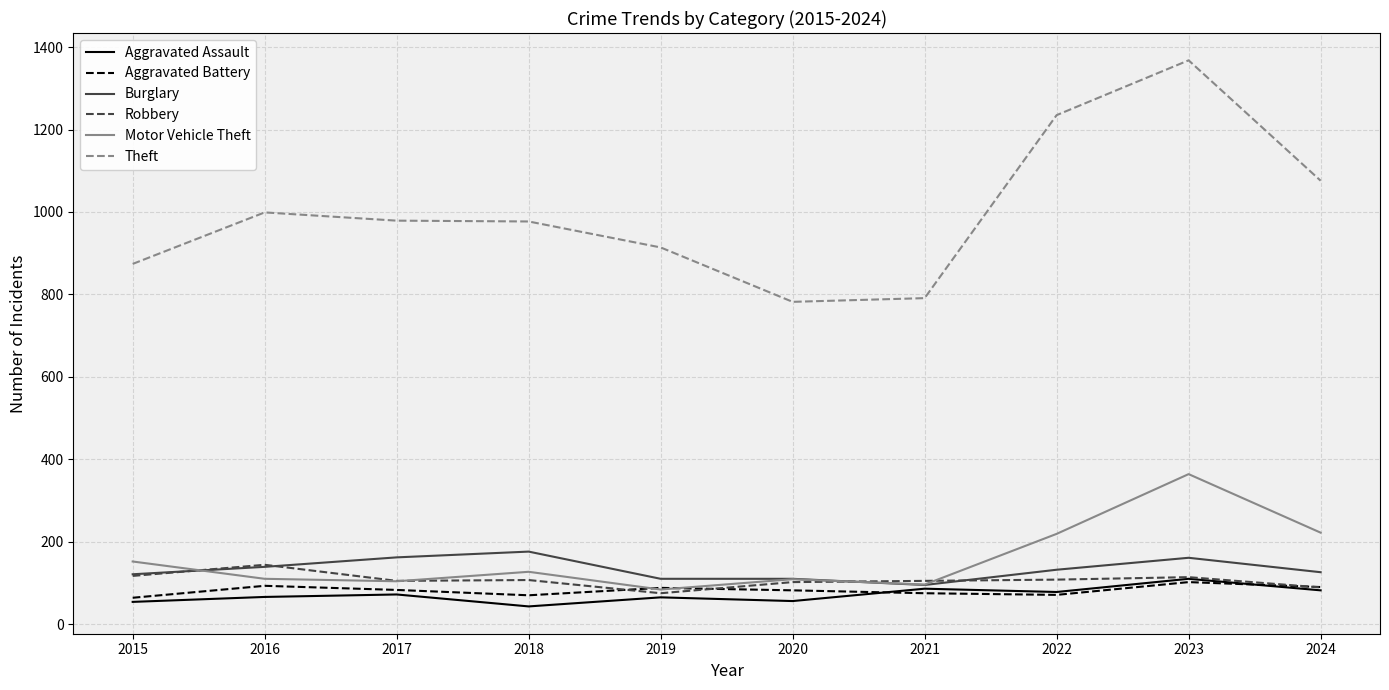

Is the value of Robbery at 2017 greater than the value of Aggravated Battery at 2018?

Yes